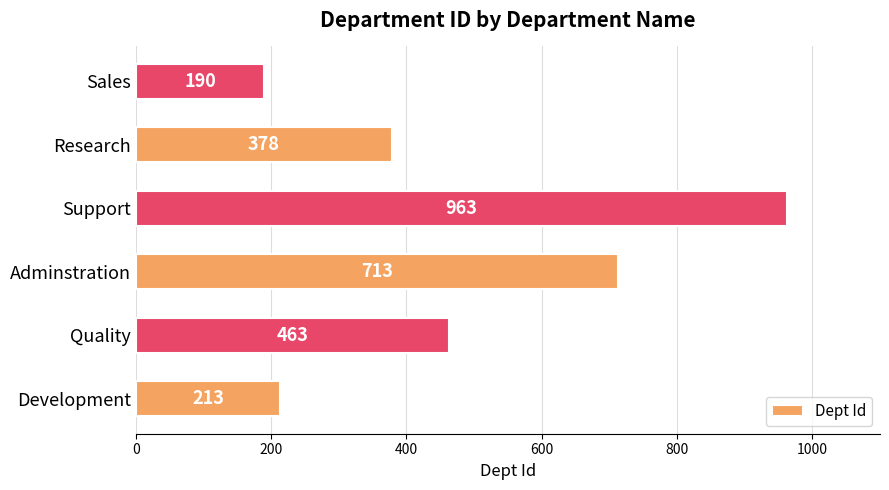

How many categories are shown in the chart?

6